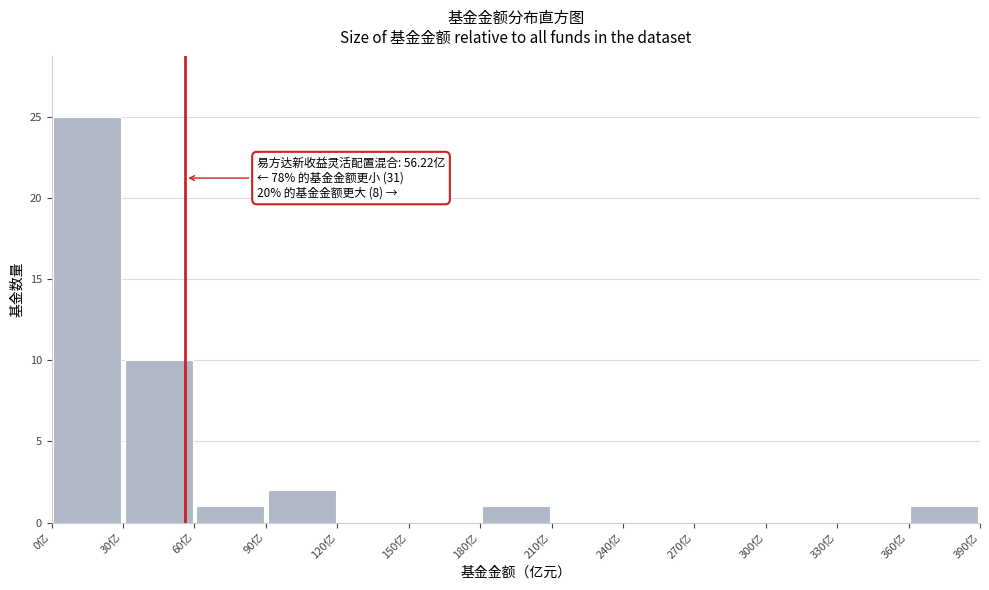

Which range on the x-axis has the tallest bar?

0 to 30